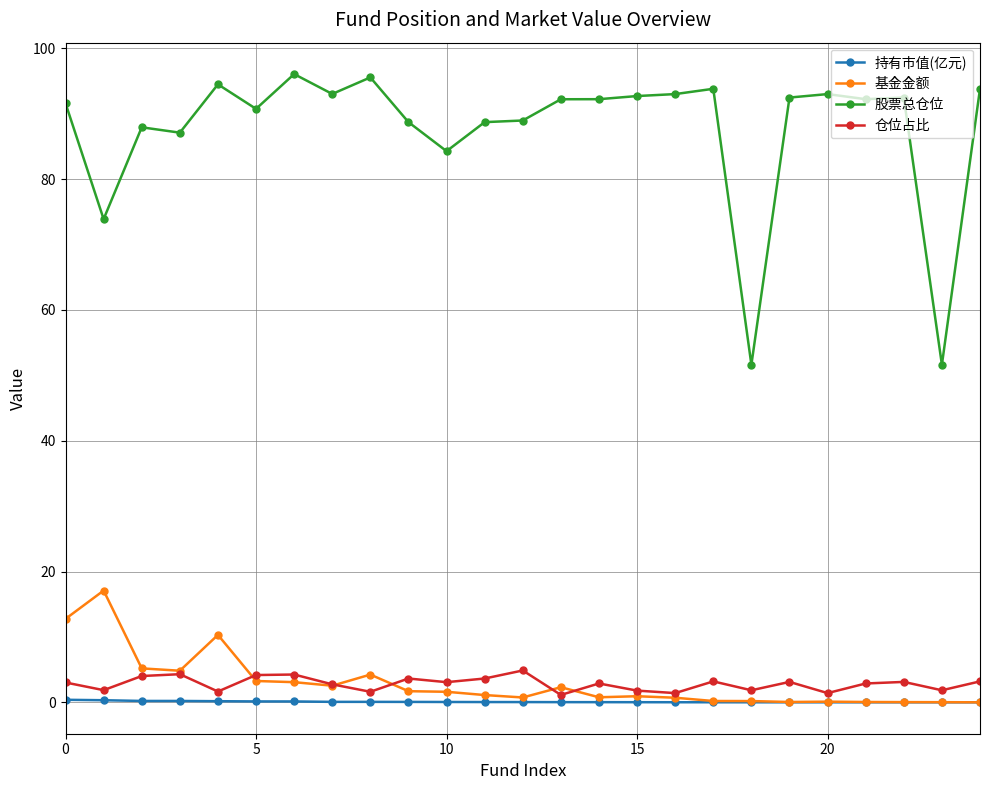

How many lines are shown in the chart?

4